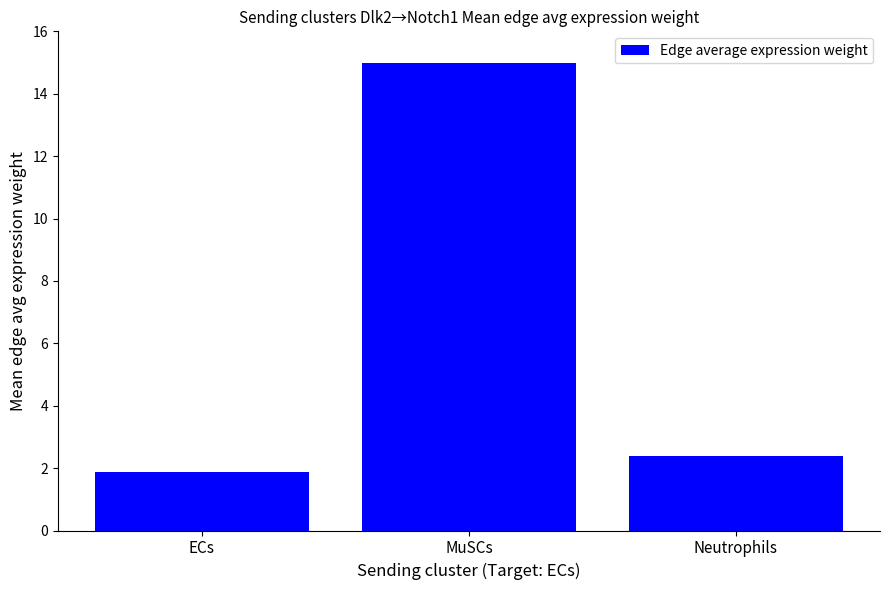

What is the change in value from ECs to MuSCs?

+13.1